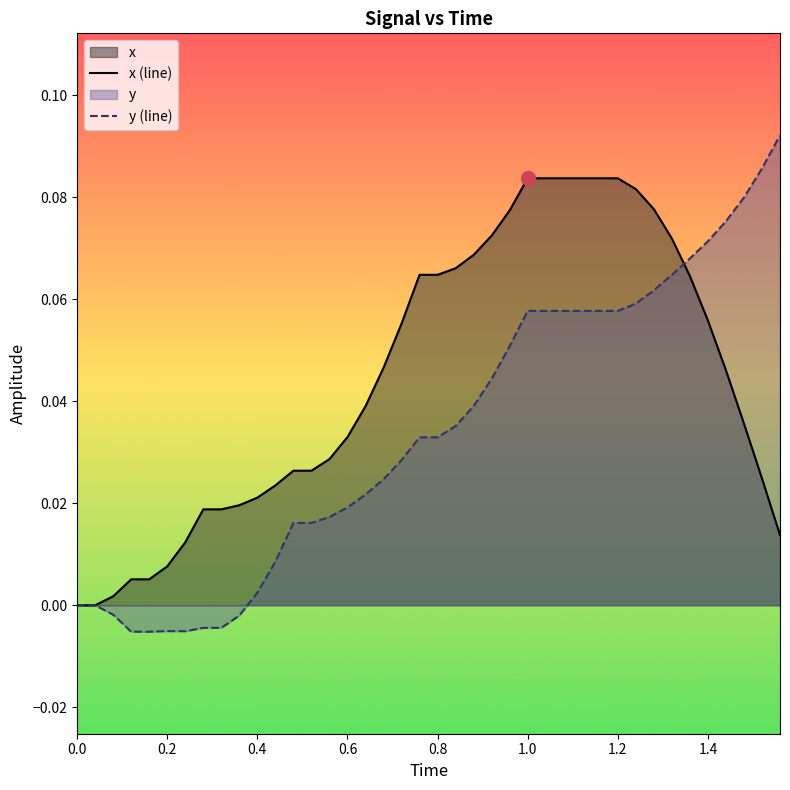

True or false: there are more than 2 points higher than both neighbors.

False